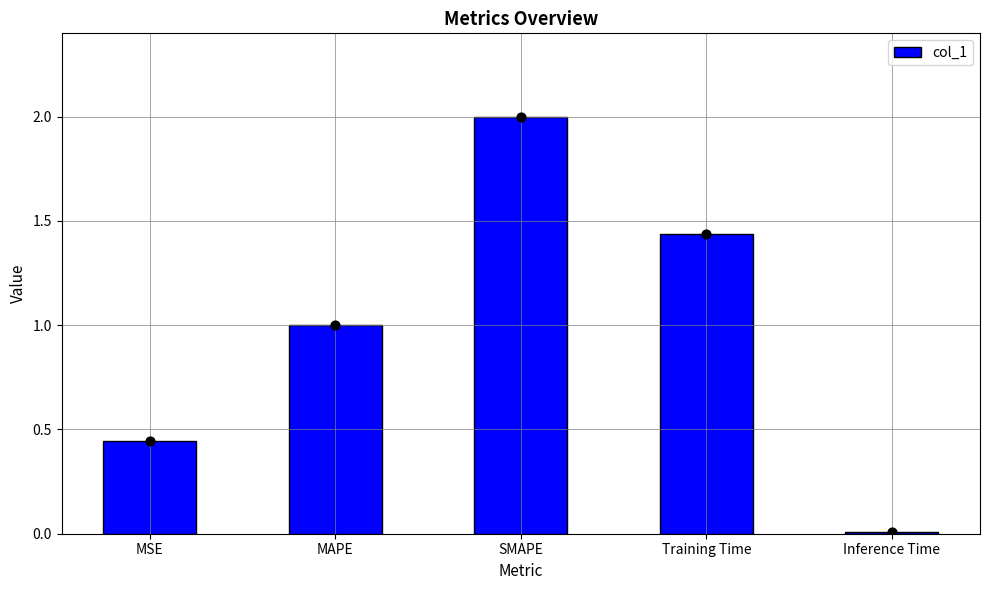

Which has a higher value, MSE or Inference Time?

MSE